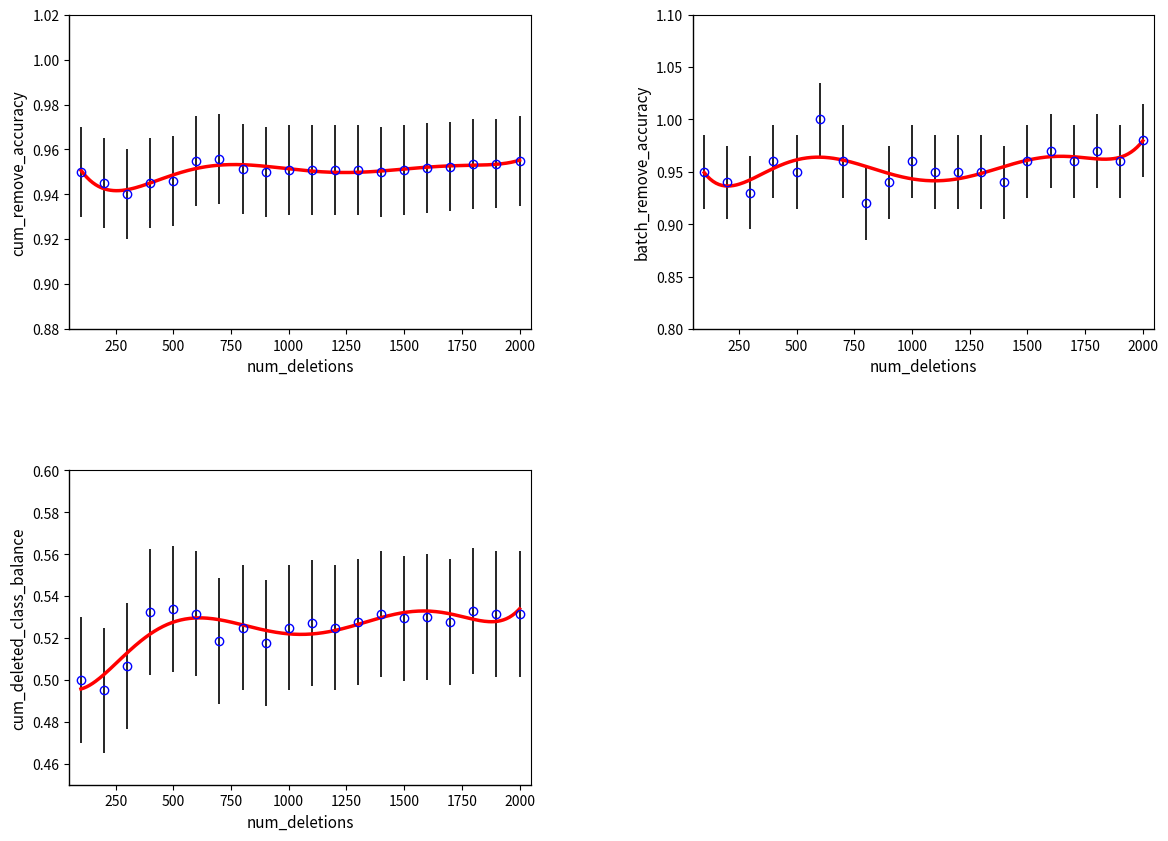

Where is the first local minimum for batch_remove_accuracy?

300